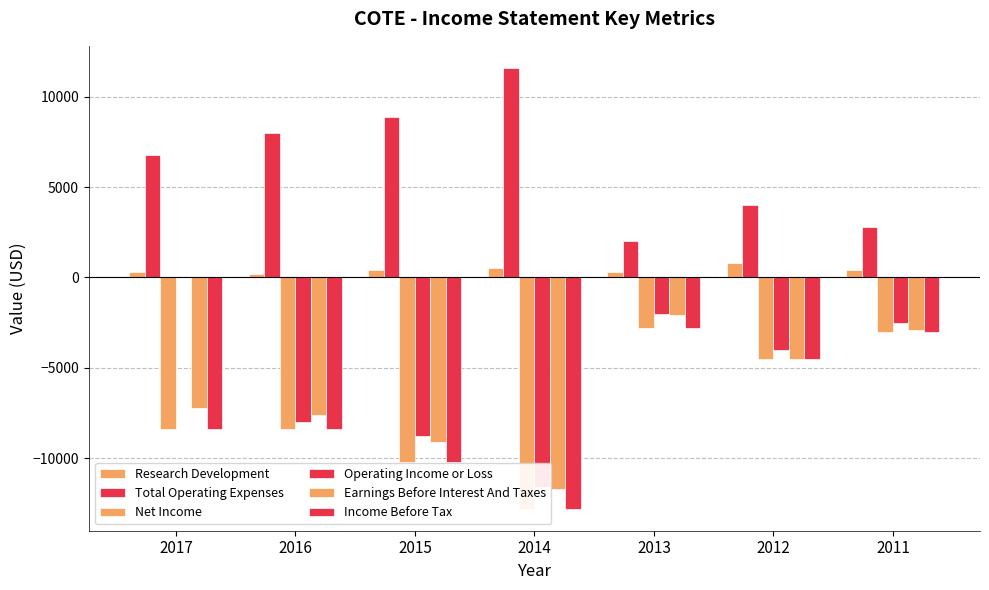

Rank the series at 2013 from lowest to highest value.

Net Income, Income Before Tax, Earnings Before Interest And Taxes, Operating Income or Loss, Research Development, Total Operating Expenses